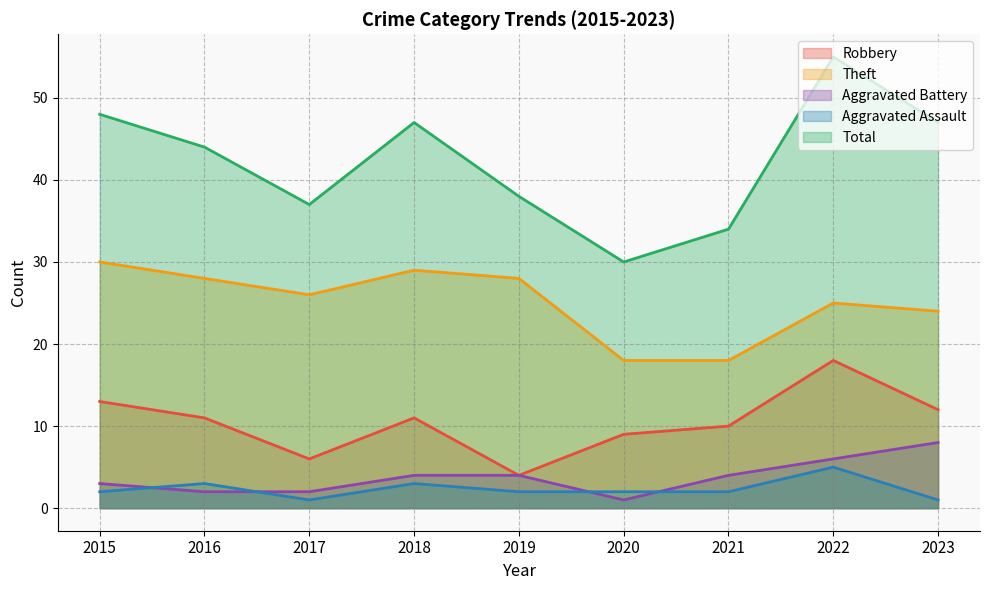

What is the difference between the Theft values at 2015 and 2018?

1